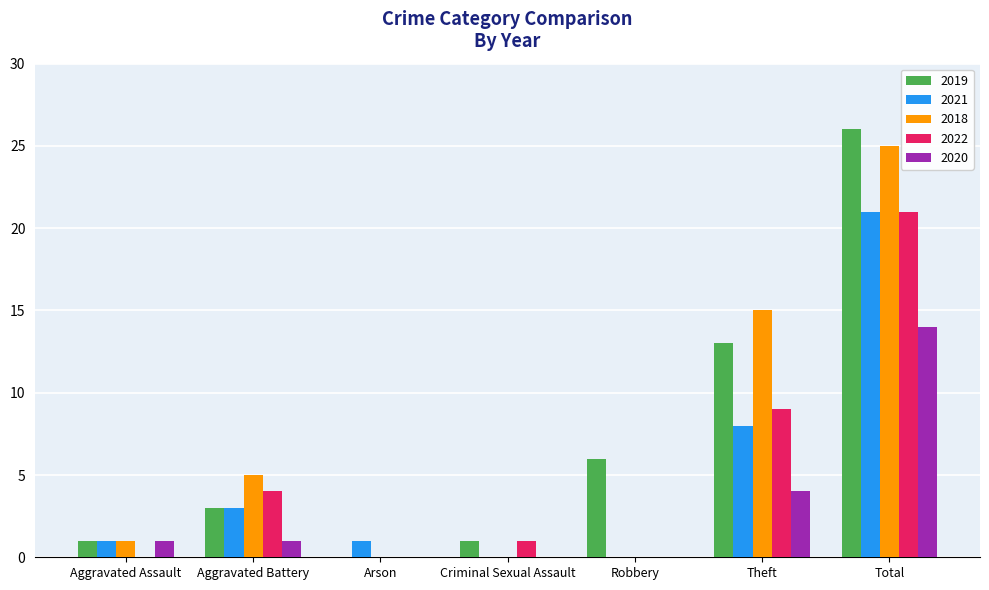

What is the sum of all 2022 values?

35